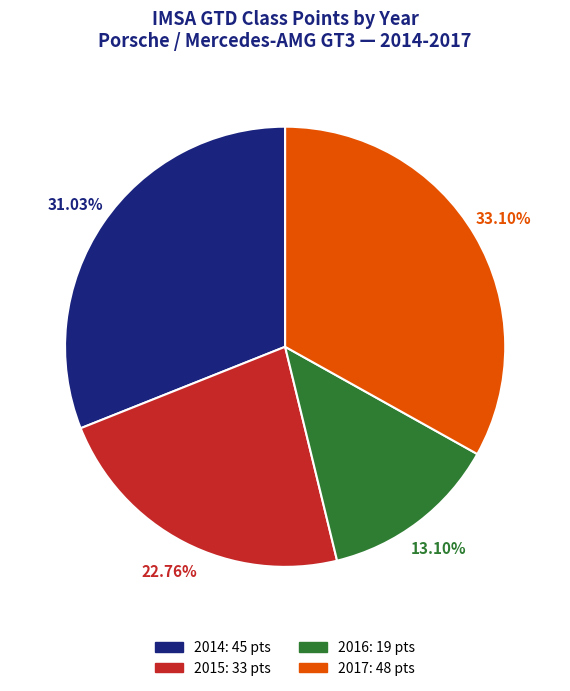

The 2017 slice represents 28% of the pie. True or false?

False